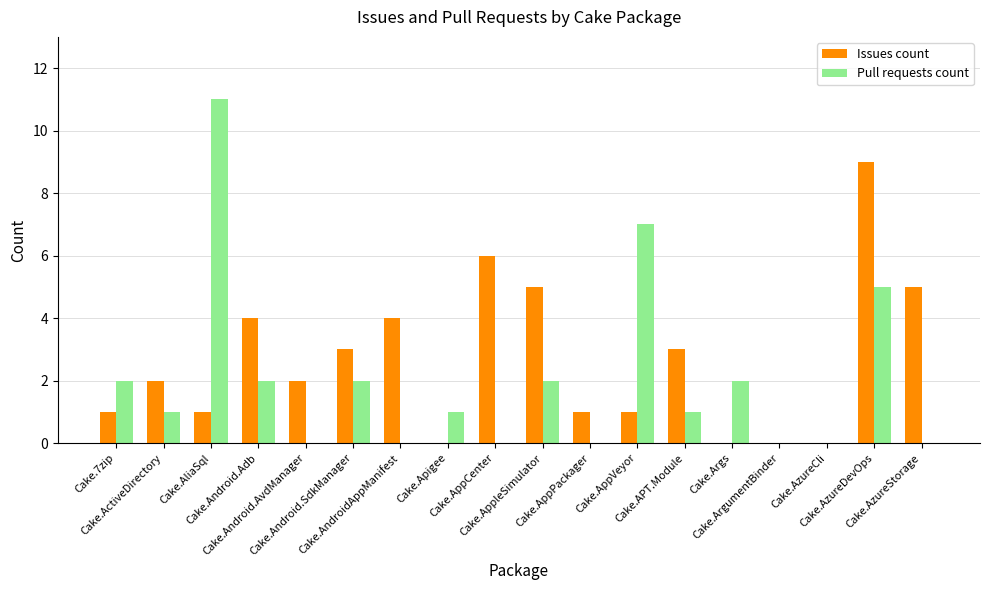

Reading left to right, extract all data points from this chart.

Issues count: Cake.7zip=1	Cake.ActiveDirectory=2	Cake.AliaSql=1	Cake.Android.Adb=4	Cake.Android.AvdManager=2	Cake.Android.SdkManager=3	Cake.AndroidAppManifest=4	Cake.Apigee=0	Cake.AppCenter=6	Cake.AppleSimulator=5	Cake.AppPackager=1	Cake.AppVeyor=1	Cake.APT.Module=3	Cake.Args=0	Cake.ArgumentBinder=0	Cake.AzureCli=0	Cake.AzureDevOps=9	Cake.AzureStorage=5
Pull requests count: Cake.7zip=2	Cake.ActiveDirectory=1	Cake.AliaSql=11	Cake.Android.Adb=2	Cake.Android.AvdManager=0	Cake.Android.SdkManager=2	Cake.AndroidAppManifest=0	Cake.Apigee=1	Cake.AppCenter=0	Cake.AppleSimulator=2	Cake.AppPackager=0	Cake.AppVeyor=7	Cake.APT.Module=1	Cake.Args=2	Cake.ArgumentBinder=0	Cake.AzureCli=0	Cake.AzureDevOps=5	Cake.AzureStorage=0